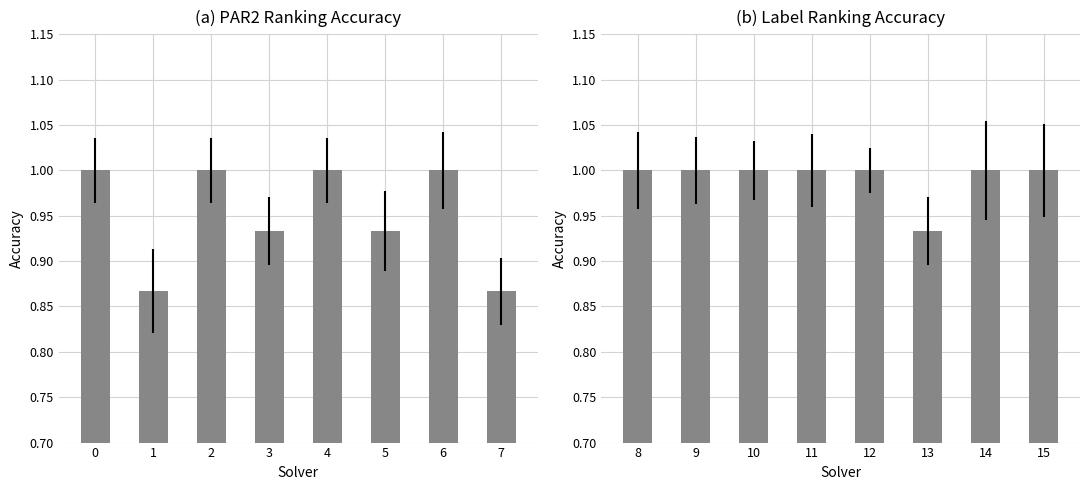

What is the value of the label_ranking_acc bar at the 8th from the left?

1.0